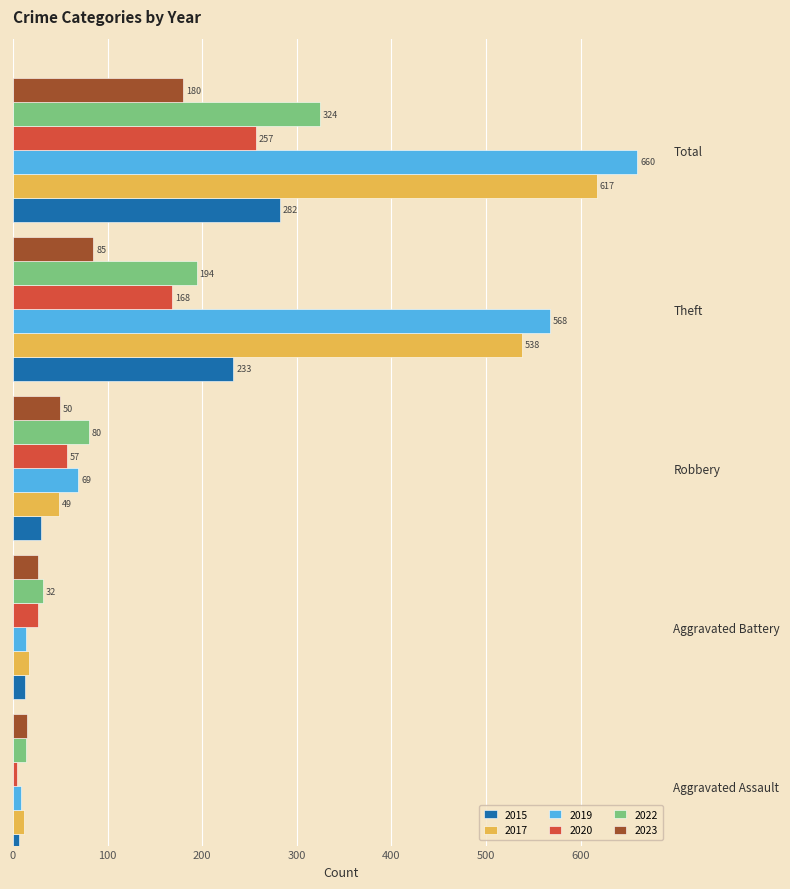

The value of 2017 at Robbery is 73. True or false?

False